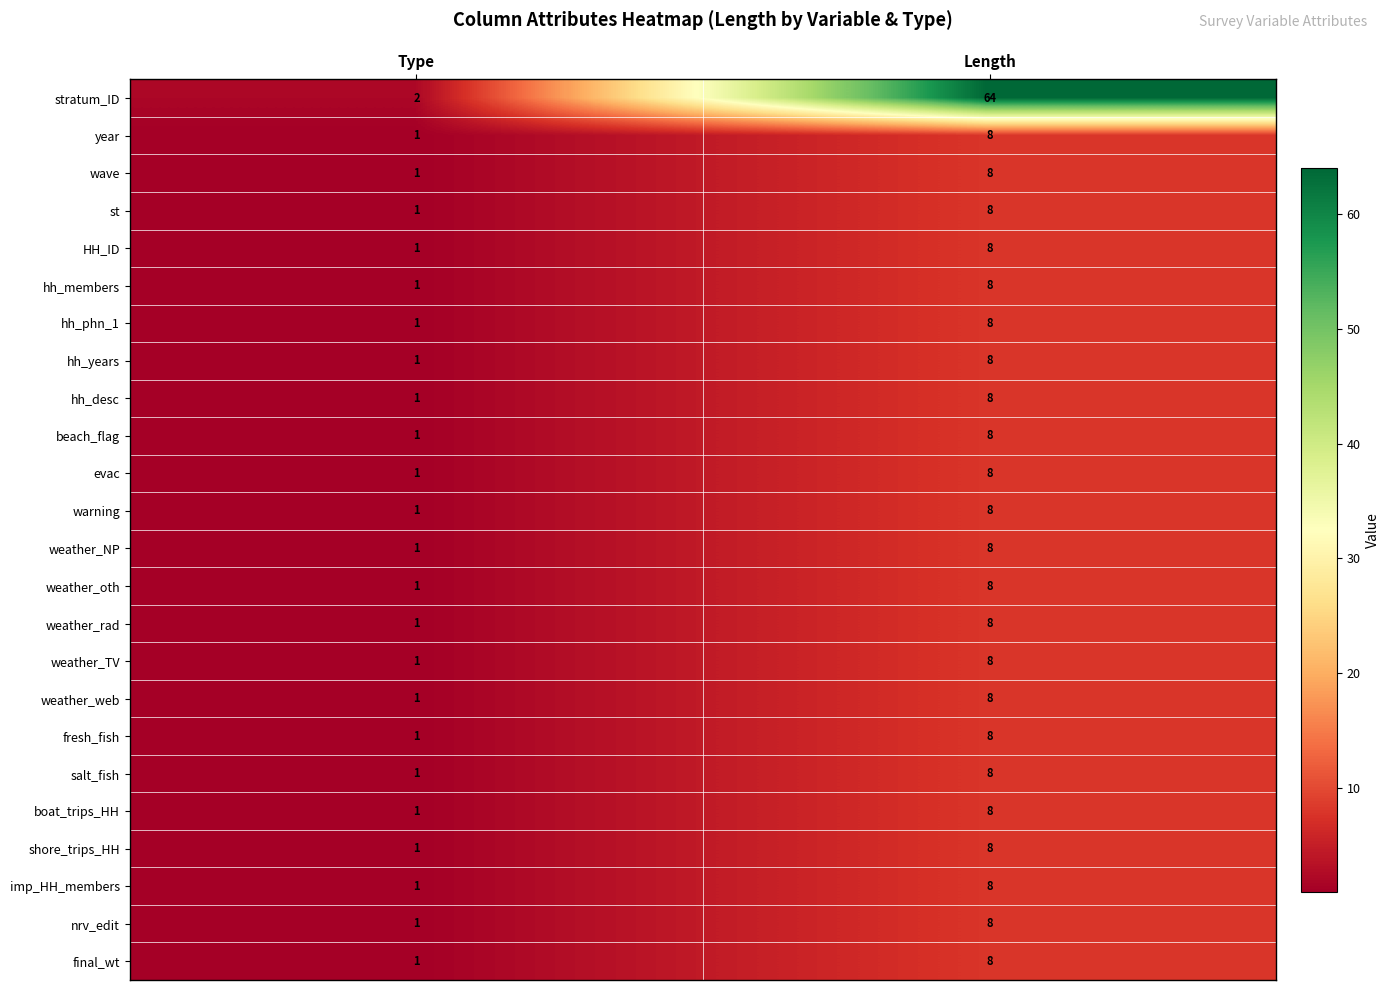

At which label is boat_trips_HH closest to 4?

Type